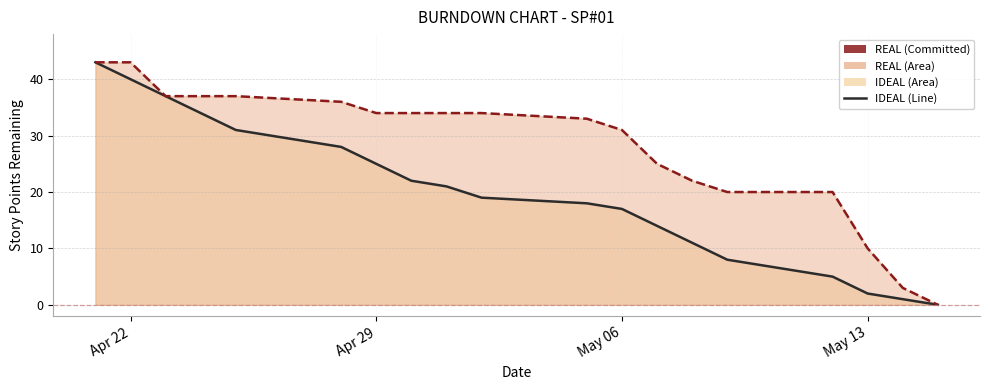

Is it true that REAL equals 43 at Apr 22?

True